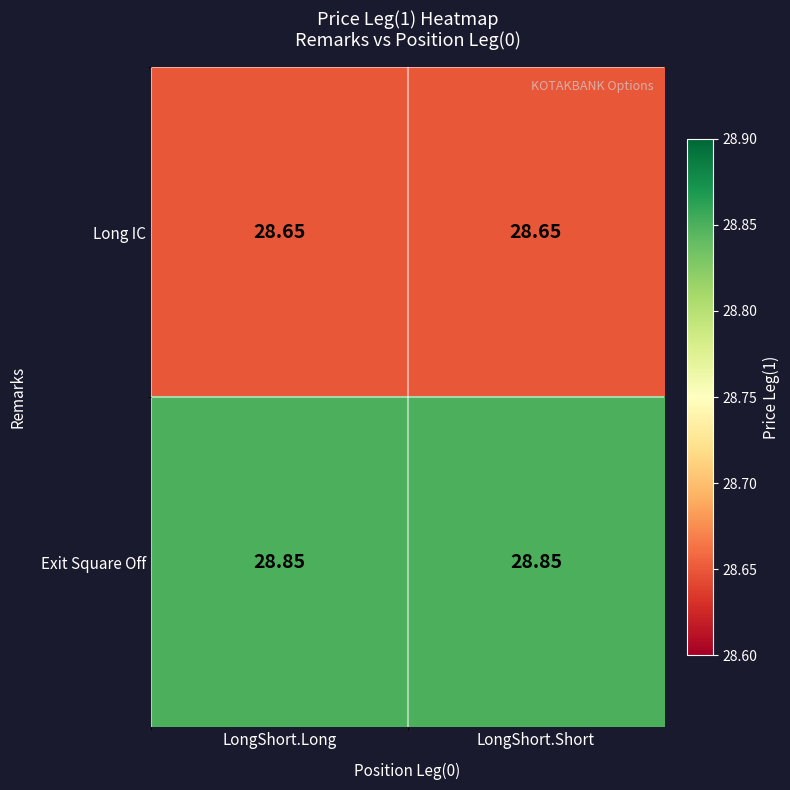

At LongShort.Long, list the series in order from smallest to largest.

Long IC, Exit Square Off